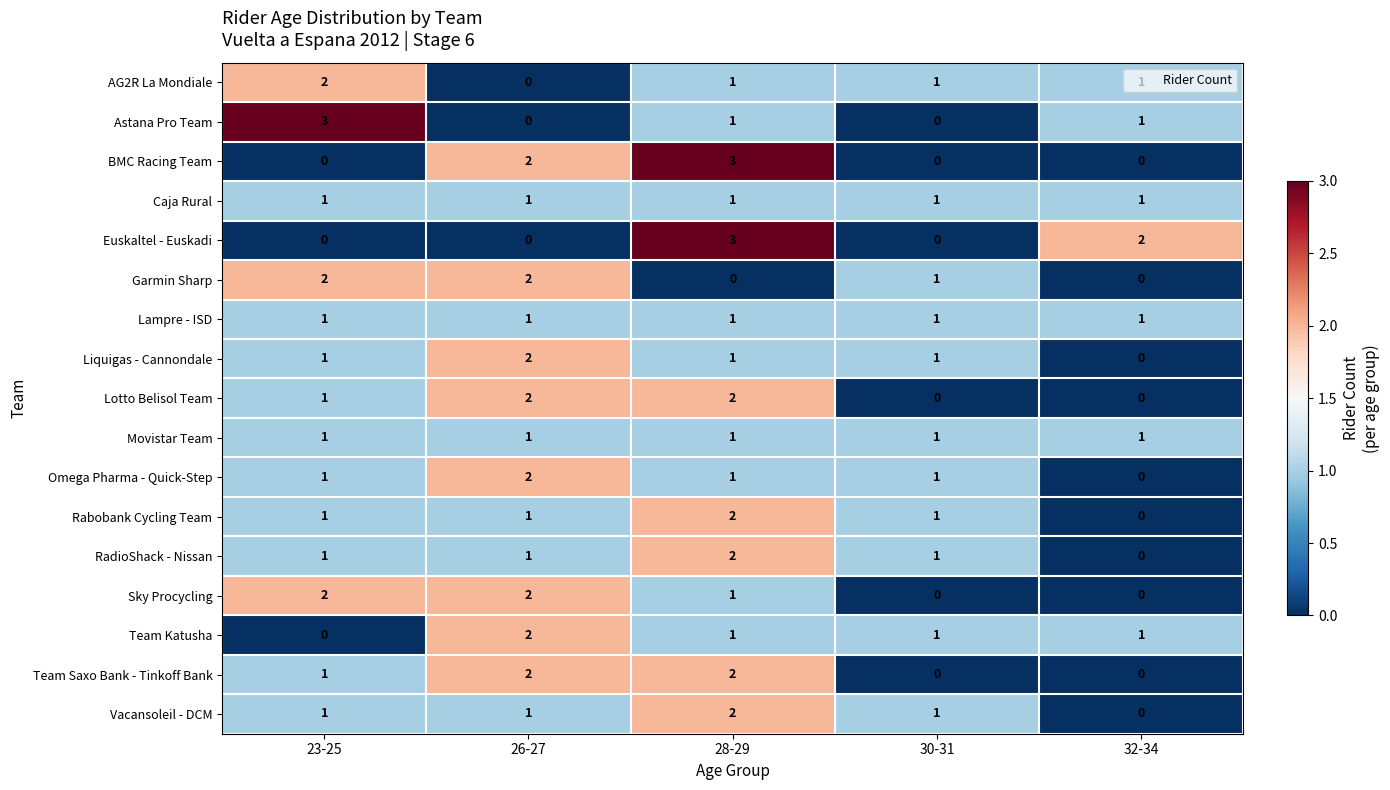

At how many categories does at least one series exceed 0?

5